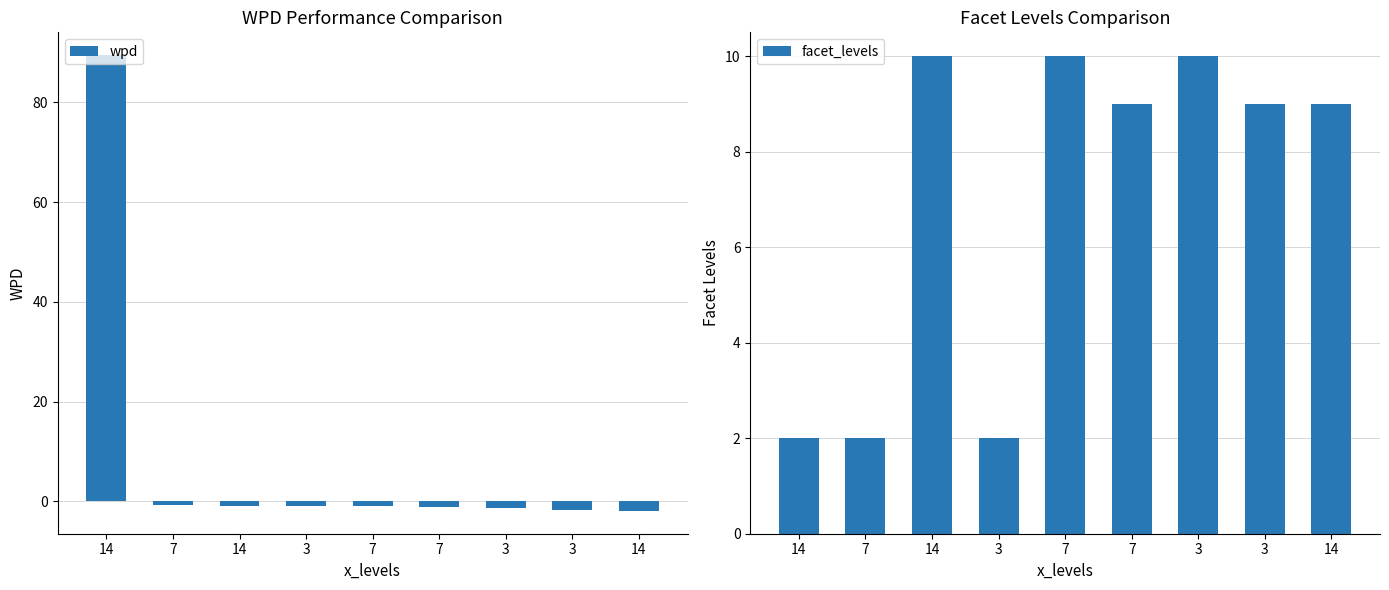

At how many categories does at least one series exceed 36?

1